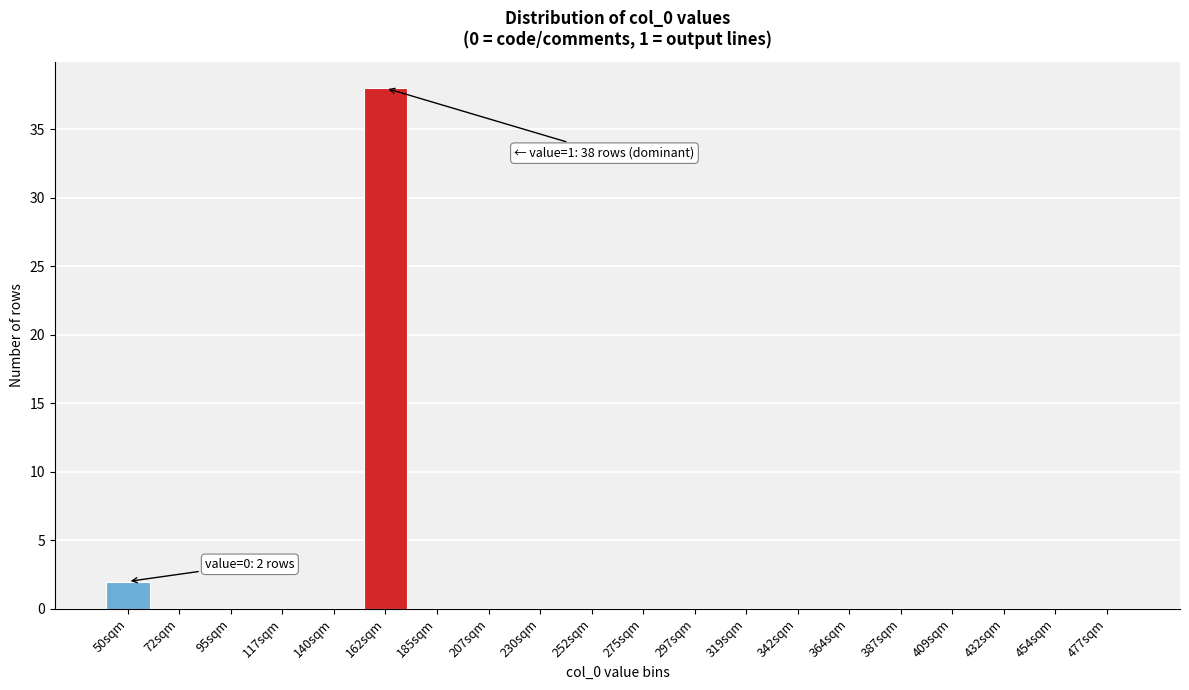

Reading left to right, what are all the values shown in this chart?

50sqm=2	72sqm=0	95sqm=0	117sqm=0	140sqm=0	162sqm=38	185sqm=0	207sqm=0	230sqm=0	252sqm=0	275sqm=0	297sqm=0	319sqm=0	342sqm=0	364sqm=0	387sqm=0	409sqm=0	432sqm=0	454sqm=0	477sqm=0